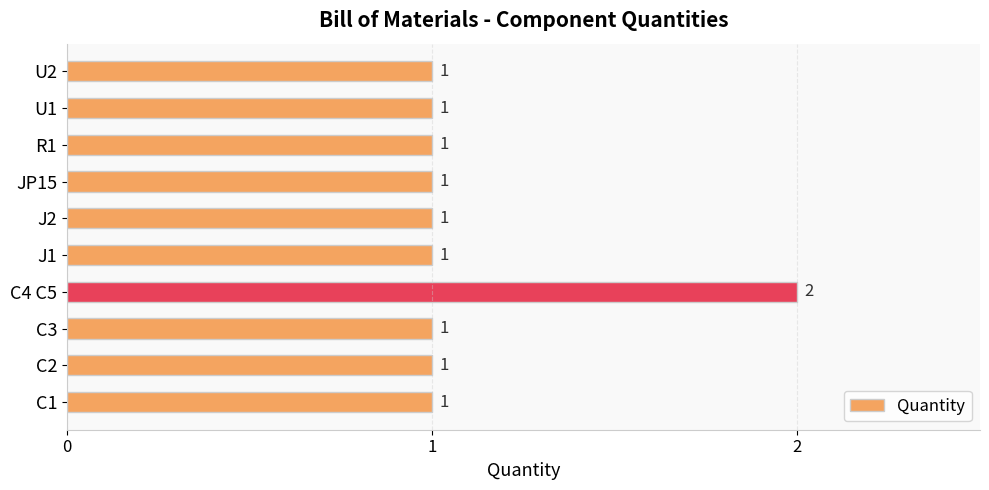

How many data points are above 1?

1